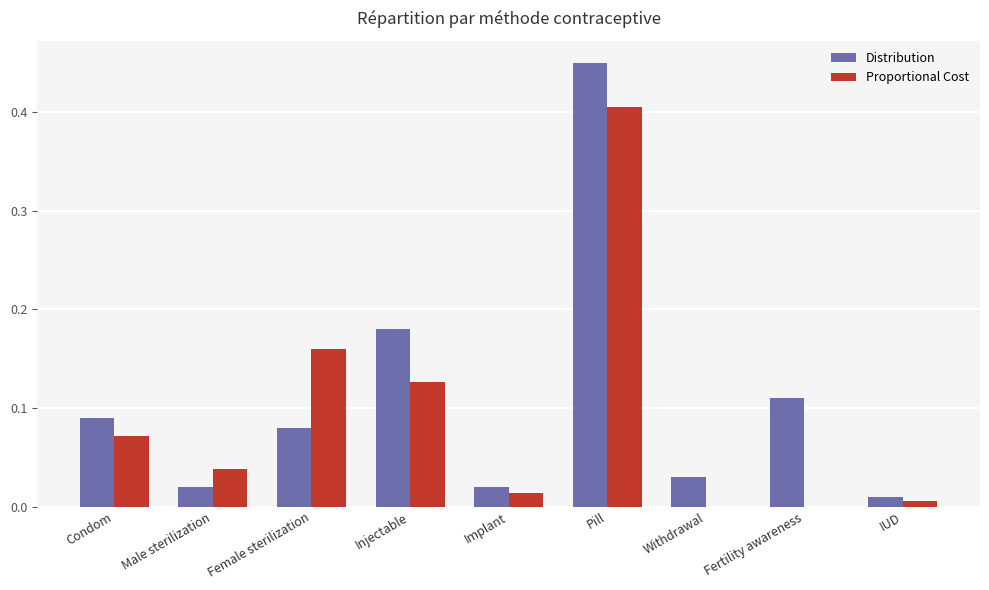

The value of Proportional Cost at Withdrawal is 0.0. True or false?

True